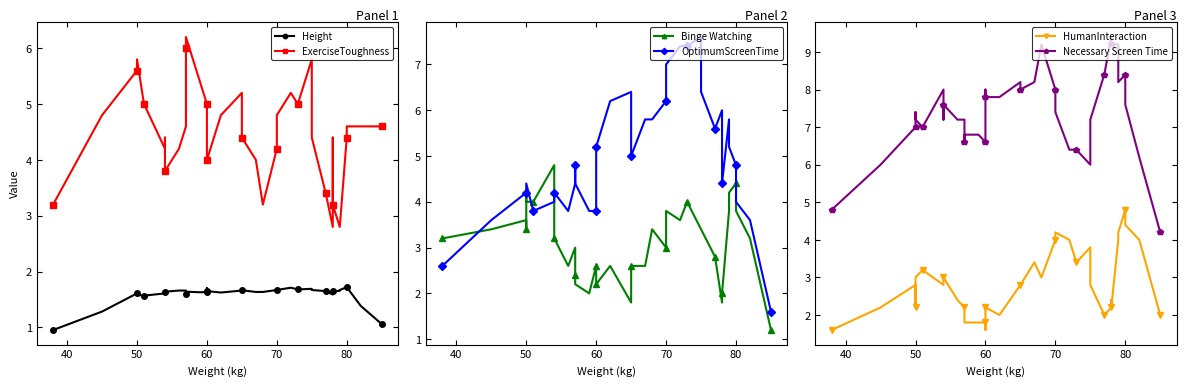

In OptimumScreenTime, how many points are lower than both neighbors (excluding endpoints)?

6